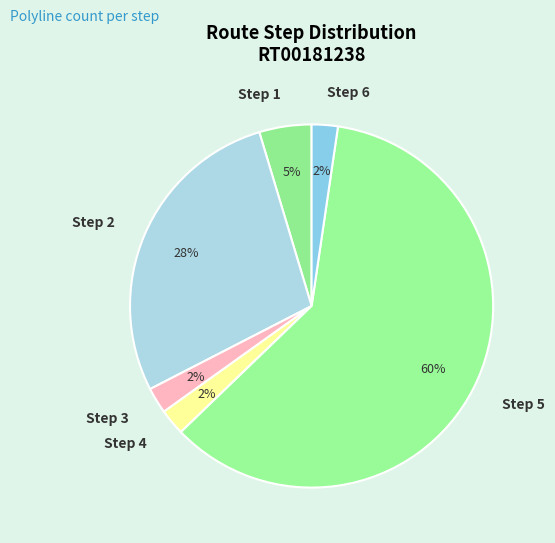

To the nearest percent, what is the combined percentage of Step 4 and Step 2?

30%